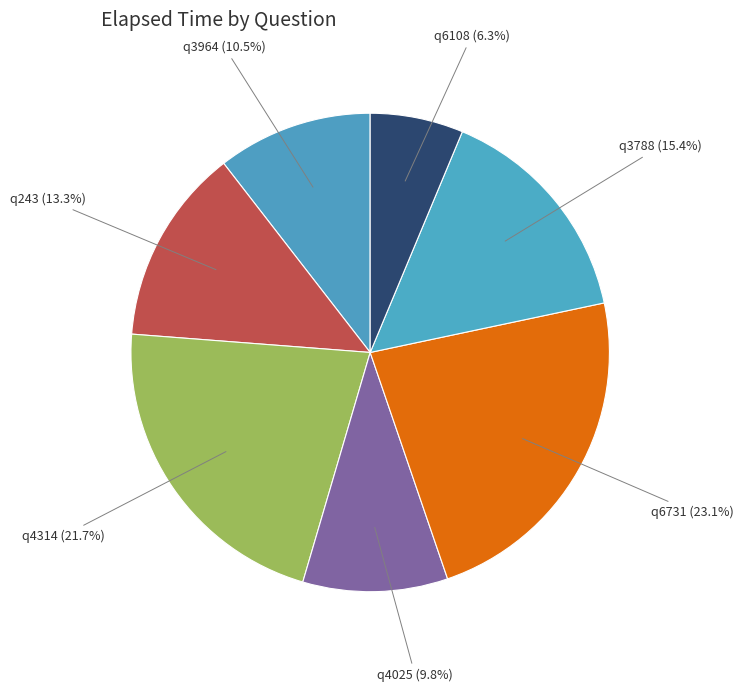

True or false: q243 accounts for 19% of the total.

False